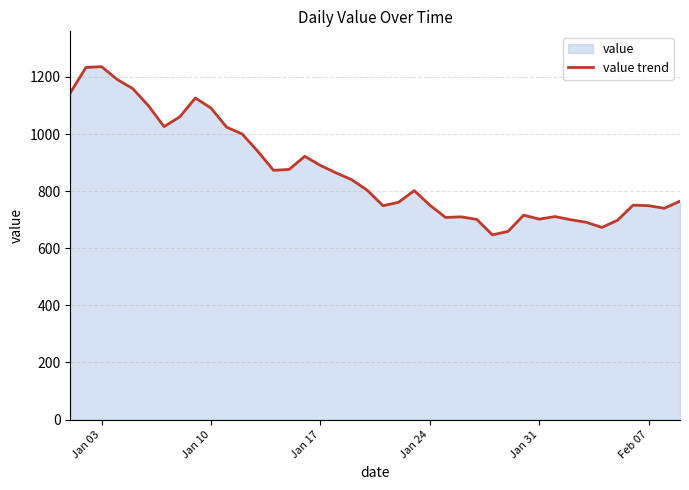

What is the difference between the maximum and minimum values?

589